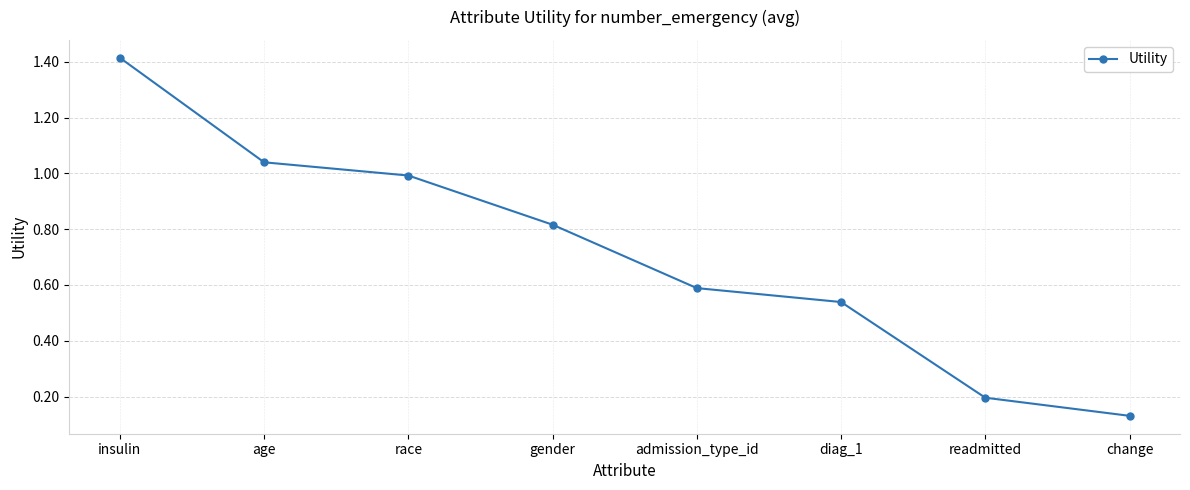

Where is the data nearest to the value 0?

change